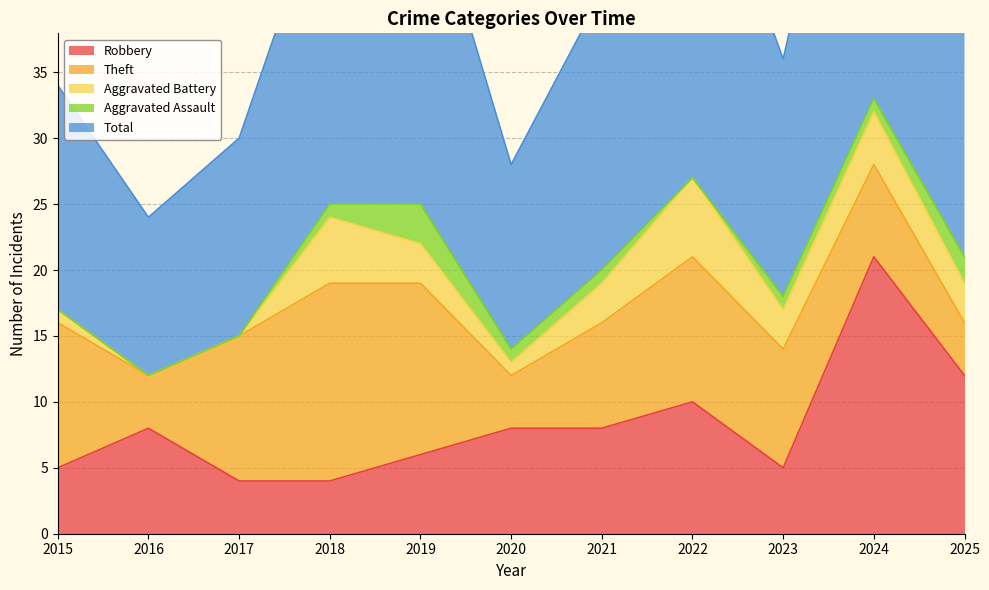

Count the number of categories in the chart.

11